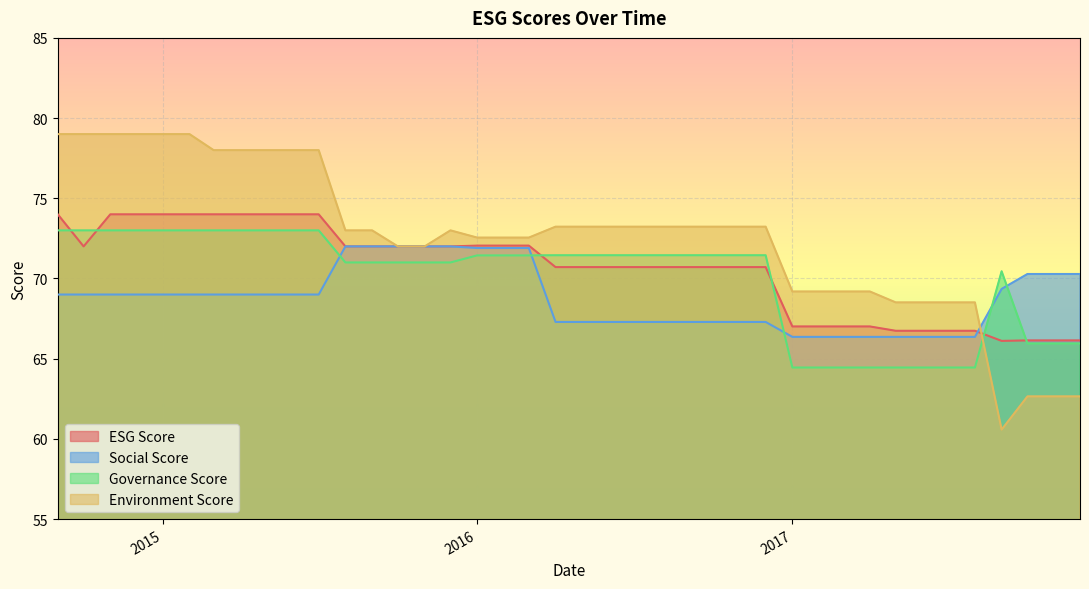

What is the smallest value displayed?

60.6